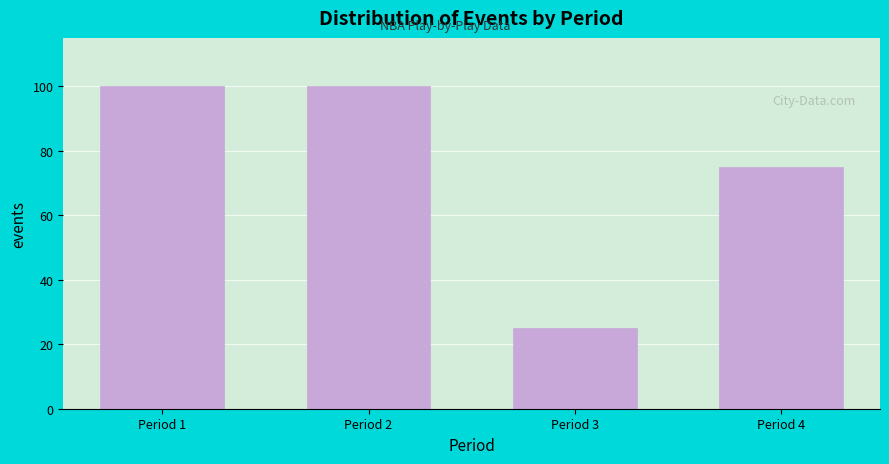

Reading left to right, transcribe all the data shown in this chart.

Period 1=100	Period 2=100	Period 3=25	Period 4=75